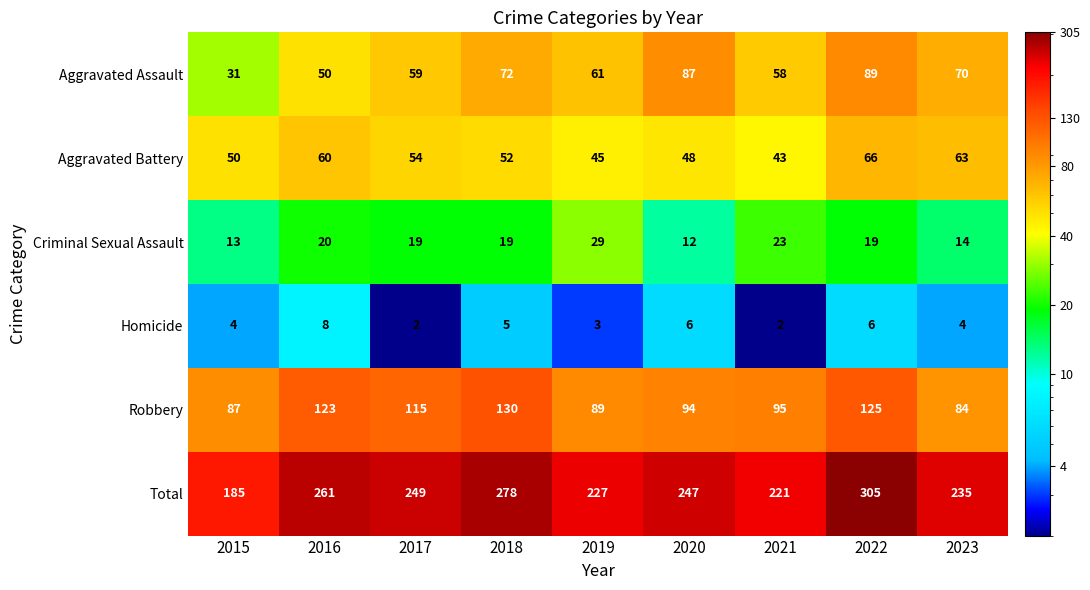

At 2018, list the series in order from largest to smallest.

Total, Robbery, Aggravated Assault, Aggravated Battery, Criminal Sexual Assault, Homicide